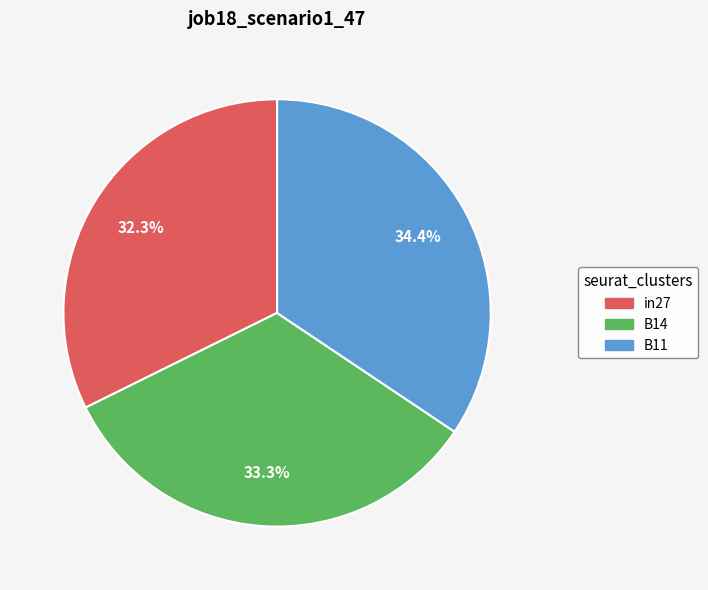

The in27 slice represents 38% of the pie. True or false?

False